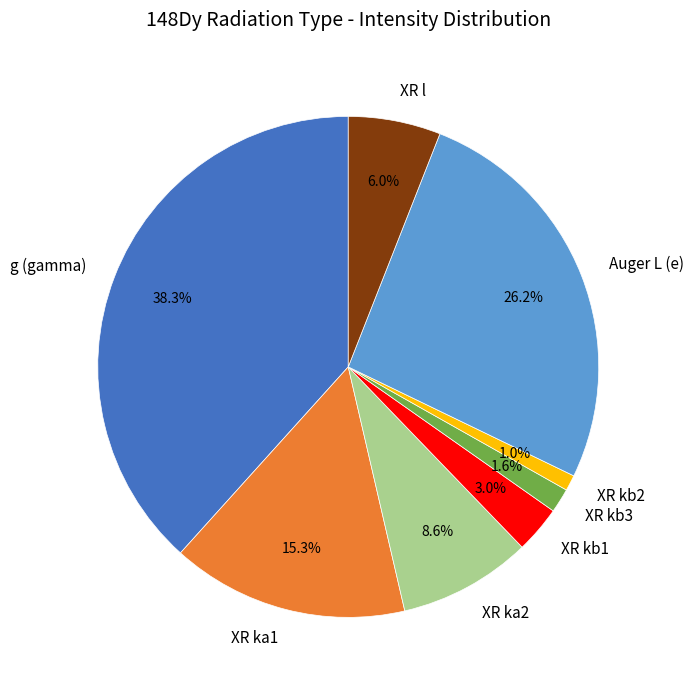

Which slice is the largest?

g (gamma)